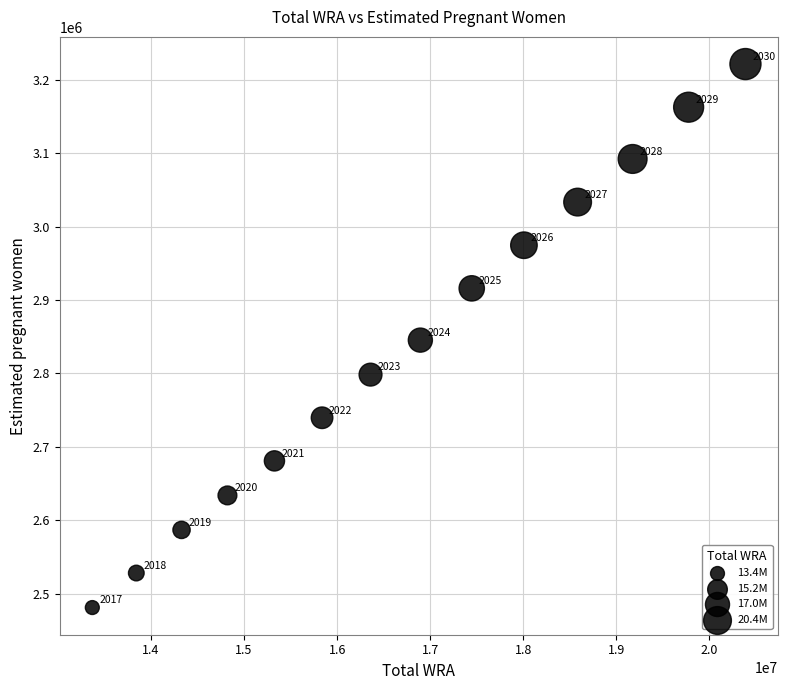

What Y value in the scatter plot is closest to 2851223?

2845344.9